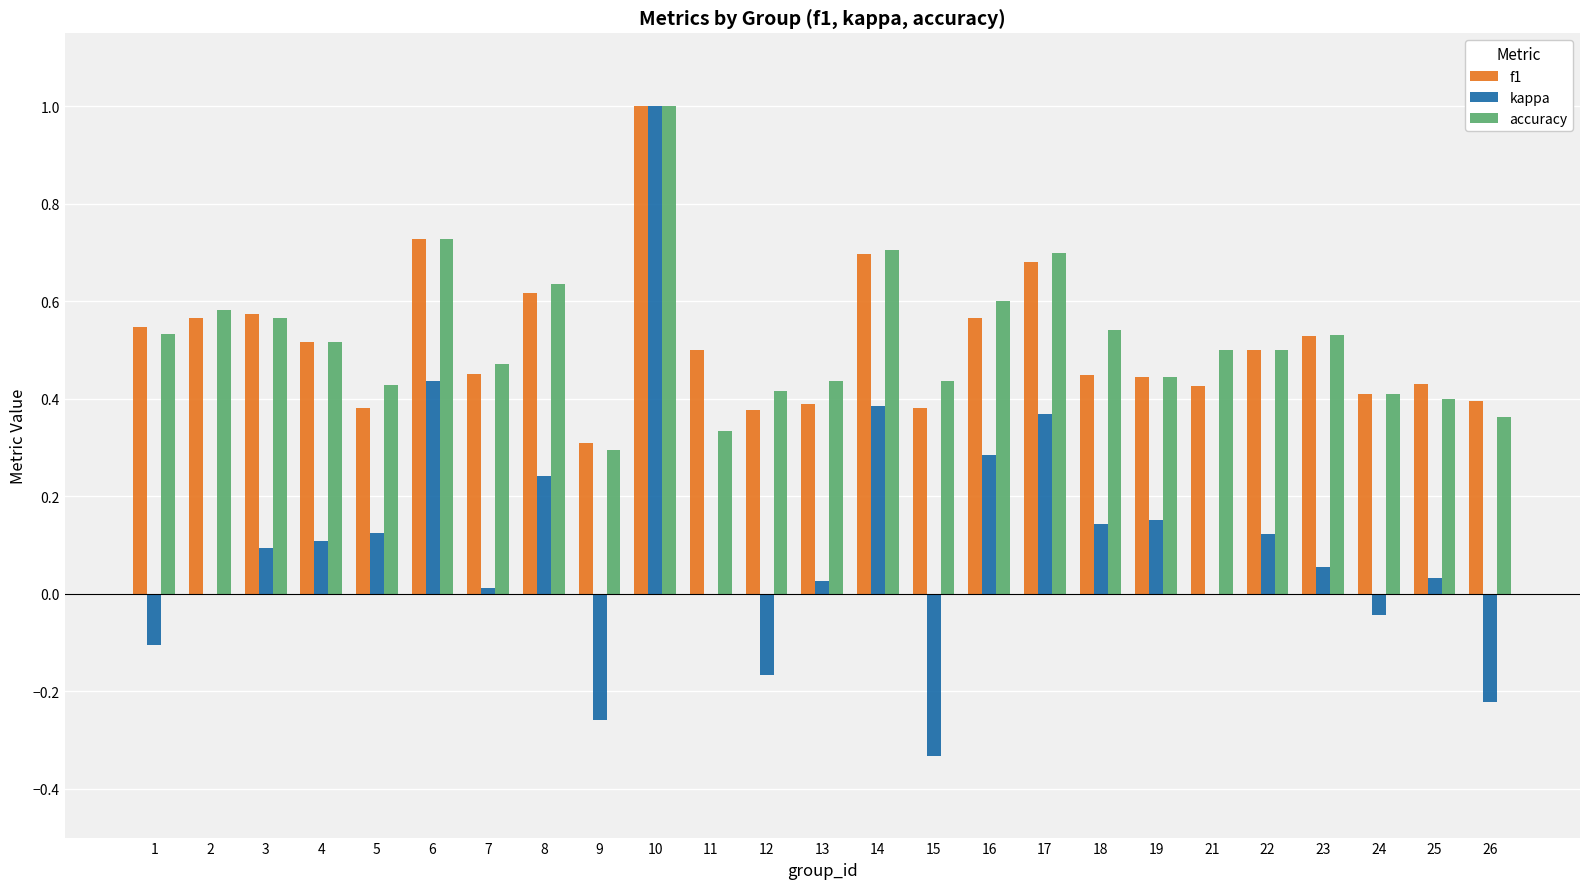

At which category does the chart reach its peak across all series?

10